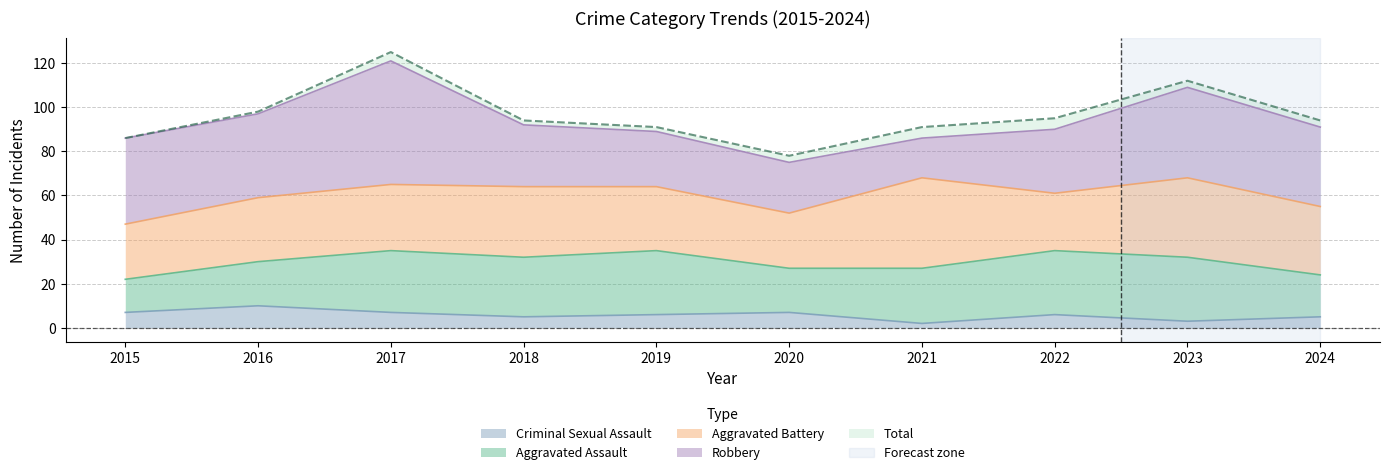

At which category does Aggravated Assault reach its first local peak?

2017